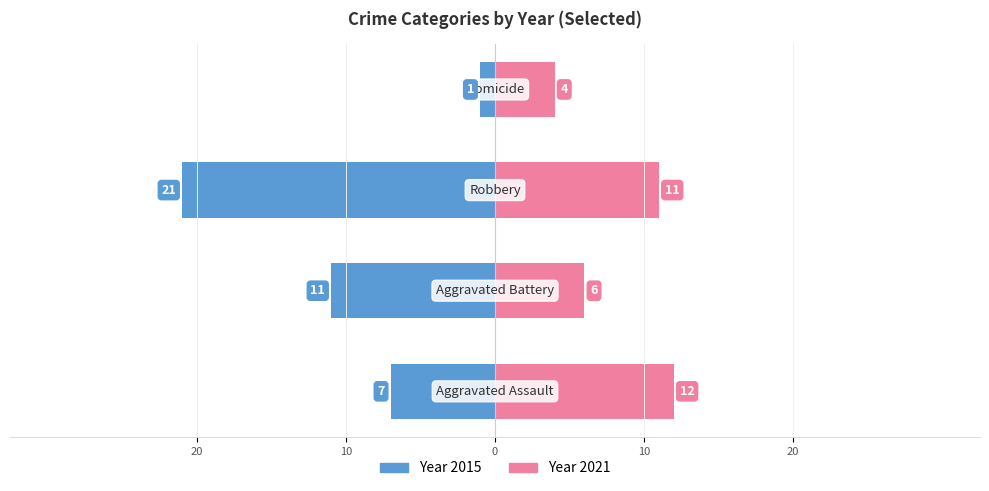

How many data points in 2018 are above 11?

1